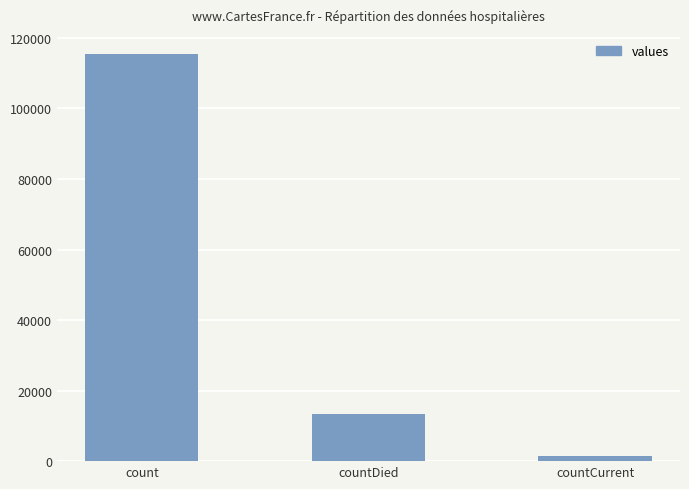

What is the label of the 2nd bar from the right?

countDied